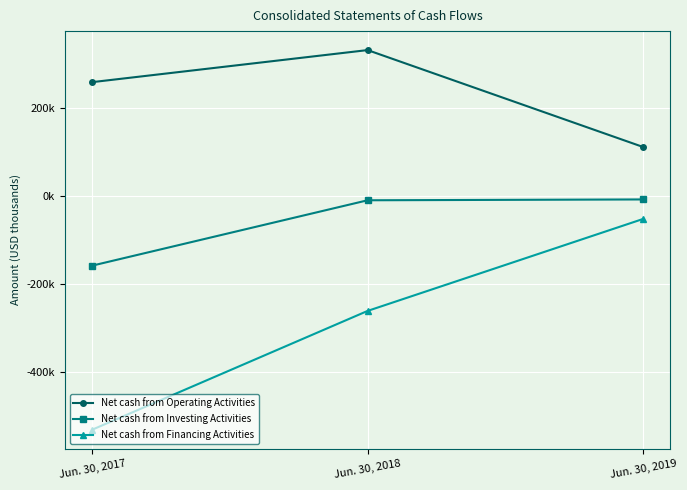

What is the sum of all Net cash from Financing Activities values?

-842311